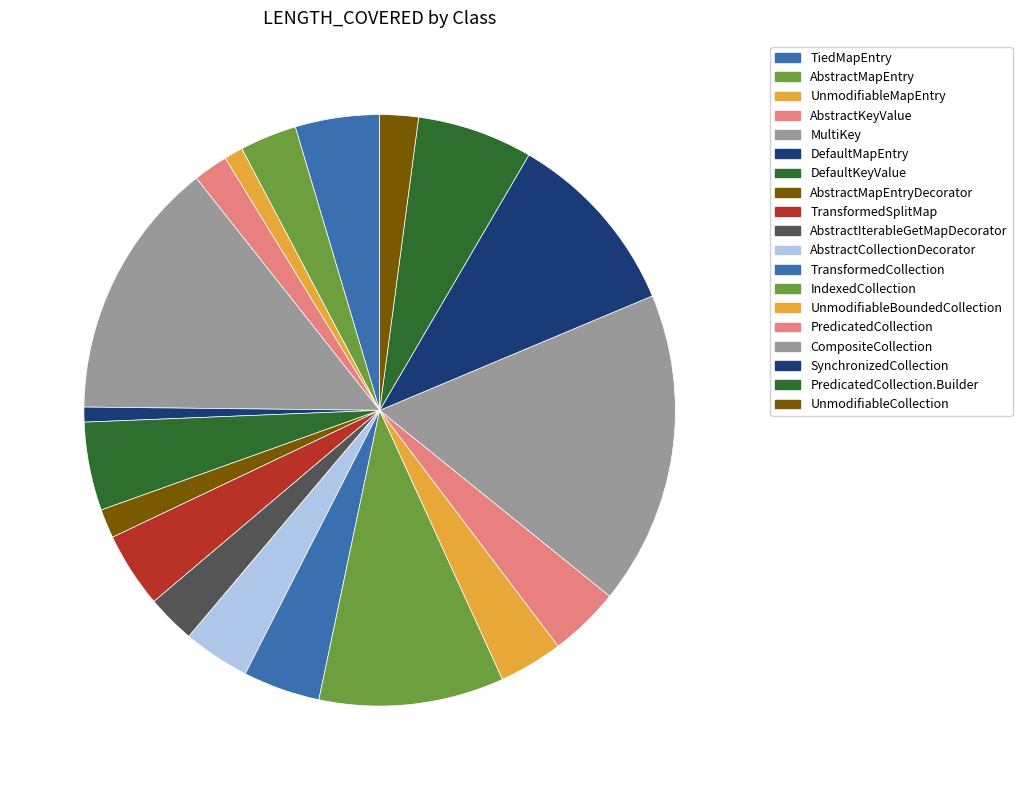

Is there a majority slice in this chart?

No